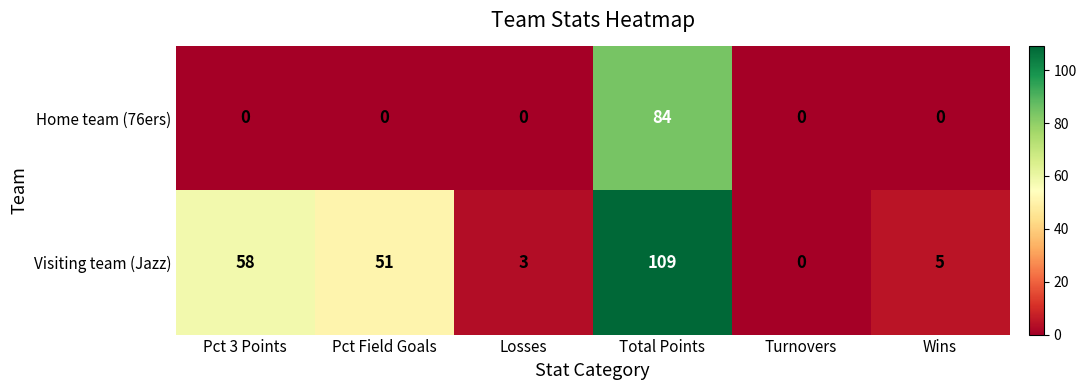

What is the sum of all Visiting team (Jazz) values?

226